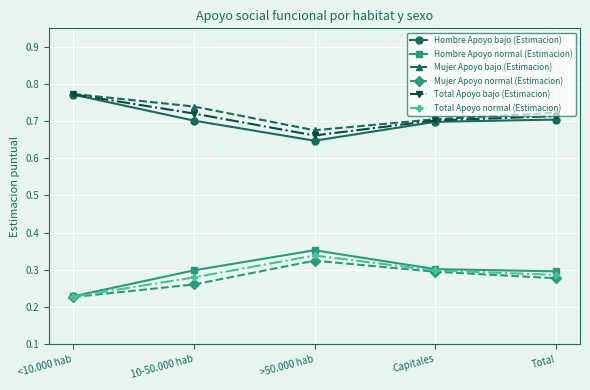

Is this an area chart (filled region under the line)?

No